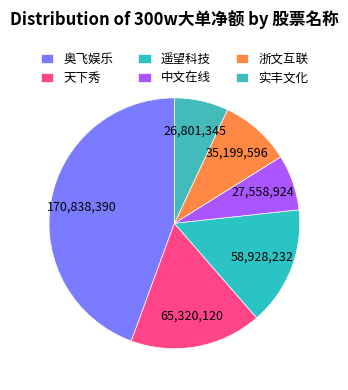

To the nearest percent, what is the difference between the 实丰文化 and 奥飞娱乐 slice percentages?

37%